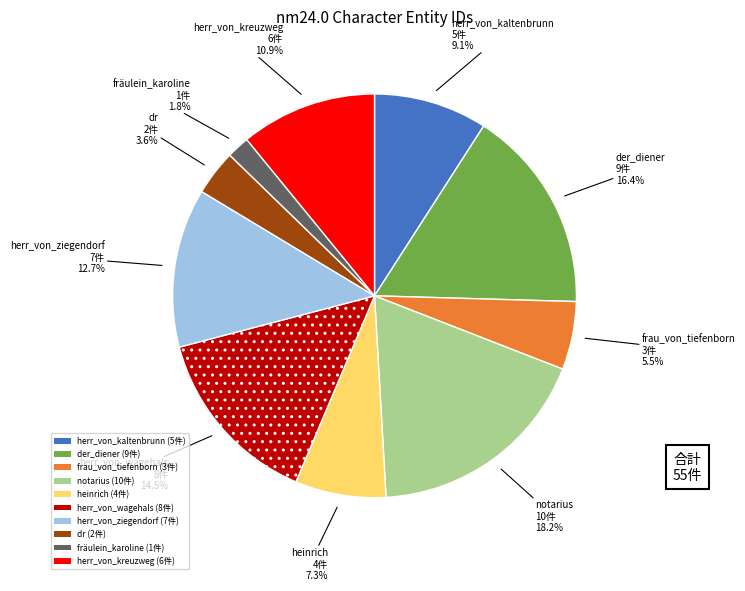

Is there a majority slice in this chart?

No